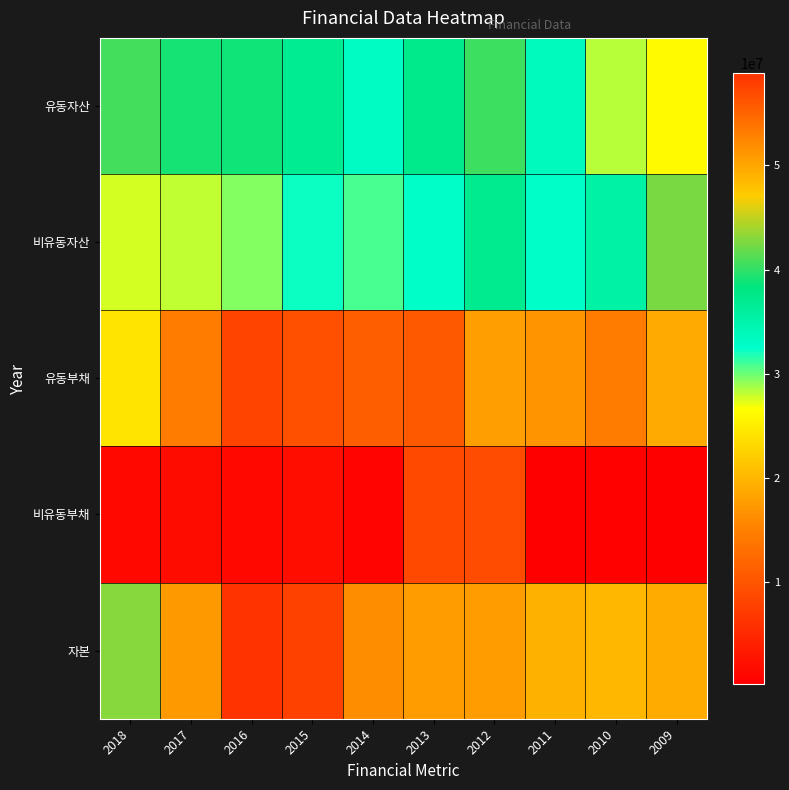

Reading left to right, list all the values displayed in this chart.

유동자산: 2018=40664429	2017=39115649	2016=38795019	2015=36758004	2014=33123114	2013=37440933	2012=40504881	2011=33607361	2010=28414890	2009=26280675
비유동자산: 2018=27616594	2017=28069325	2016=29414307	2015=32317799	2014=30872895	2013=32761886	2012=37007993	2011=32634284	2010=35328832	2009=42515338
유동부채: 2018=24162417	2017=14631439	2016=8088366	2015=9472424	2014=11083630	2013=10626597	2012=17737121	2011=16810313	2010=14522786	2009=18897129
비유동부채: 2018=1254087	2017=1636214	2016=1220559	2015=1988148	2014=923977	2013=8752731	2012=9074710	2011=248125	2010=563462	2009=374260
자본: 2018=42864520	2017=50917321	2016=58900400	2015=57615231	2014=51988401	2013=50823490	2012=50701042	2011=49183208	2010=48657474	2009=49524623